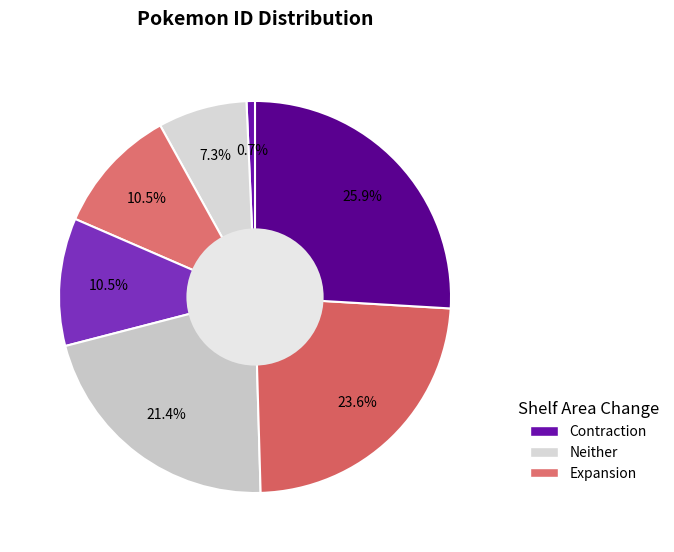

Count the number of slices in the pie.

7